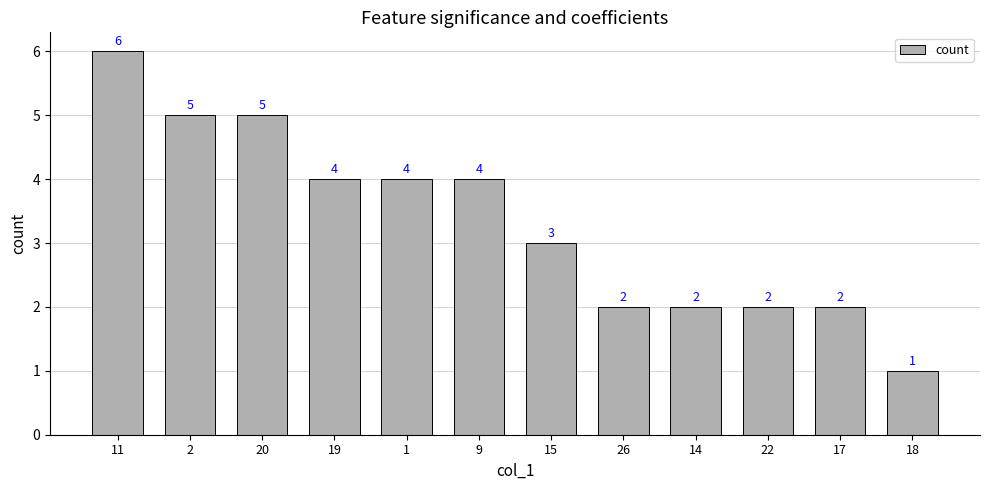

The chart shows a value of 1 at 18. True or false?

True